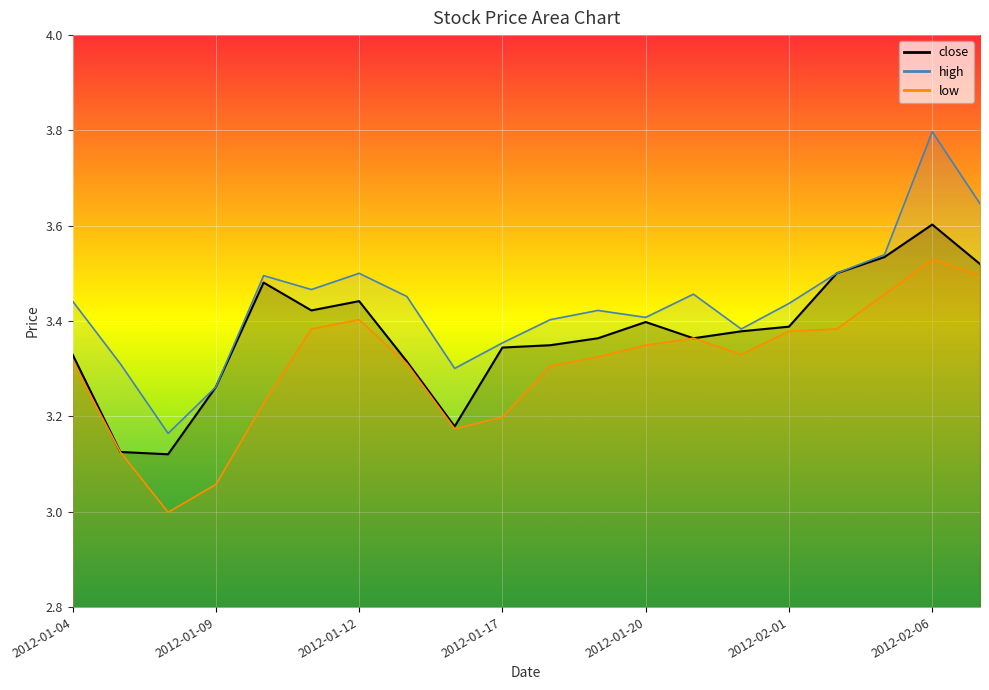

What is the difference between the maximum and minimum values in the close series?

0.5